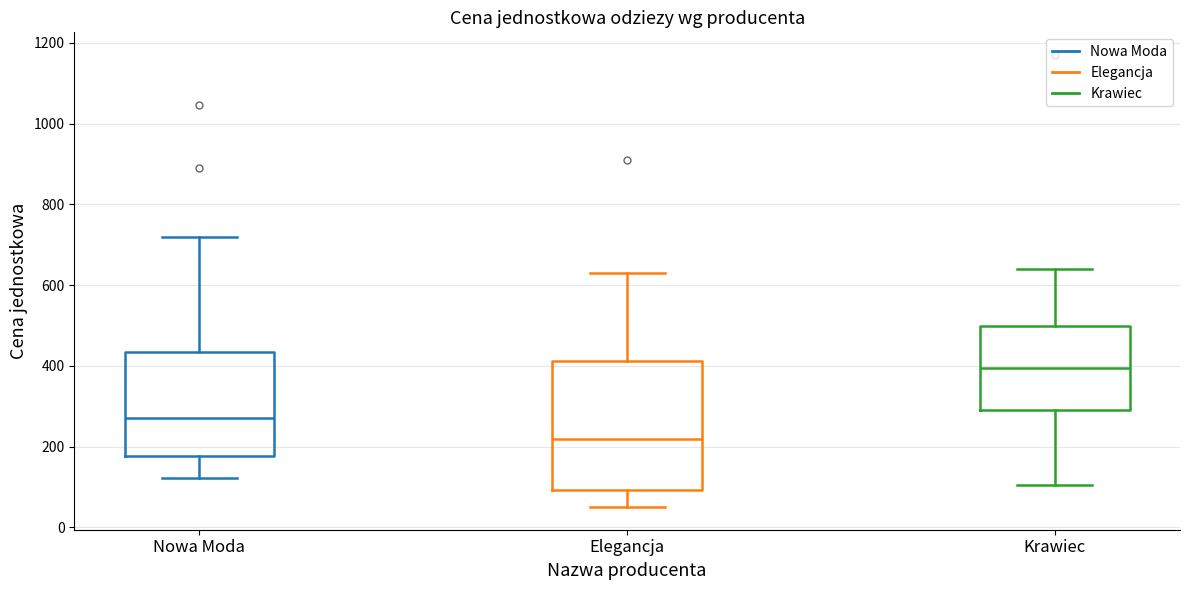

Which box's median line is the lowest?

Elegancja